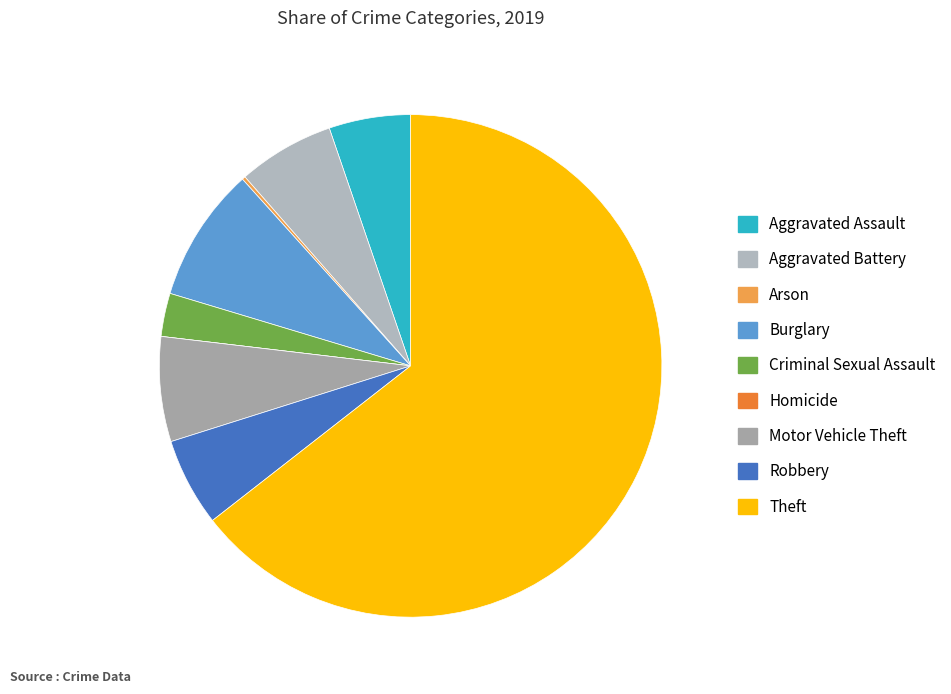

True or false: Criminal Sexual Assault accounts for 14% of the total.

False